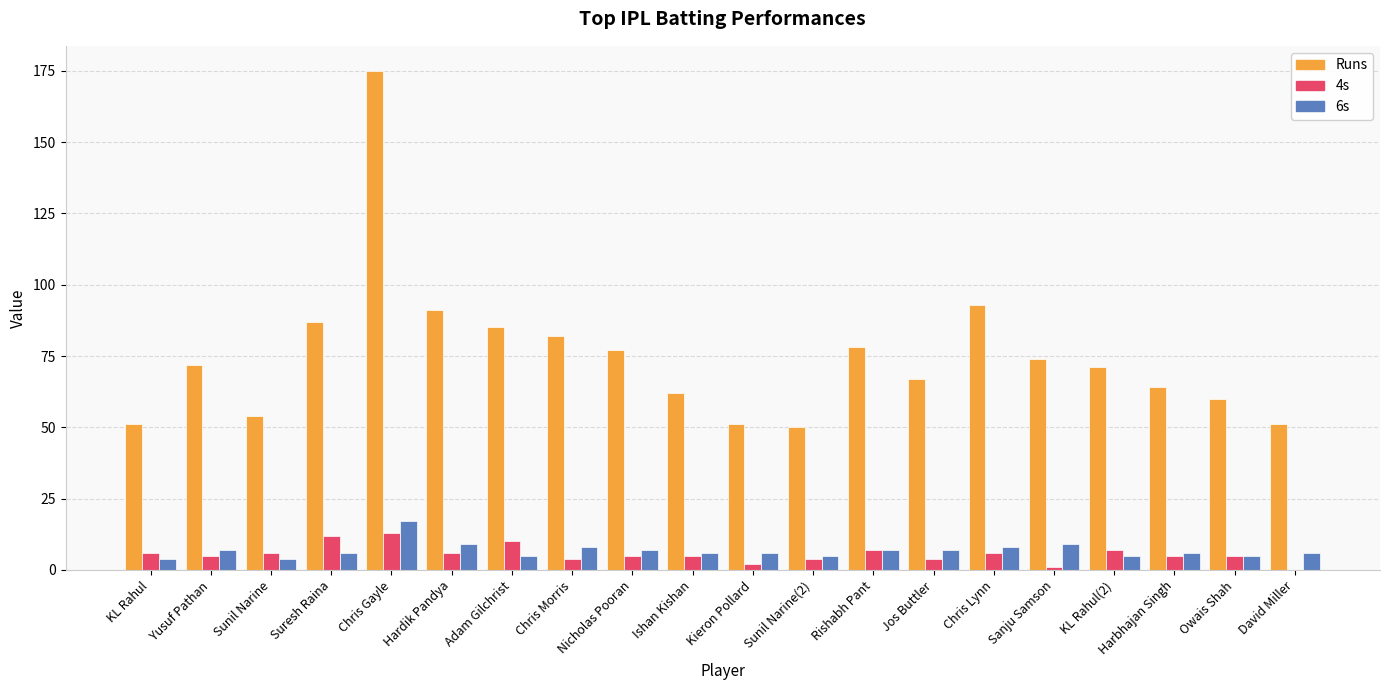

Count the number of data series in this chart.

3